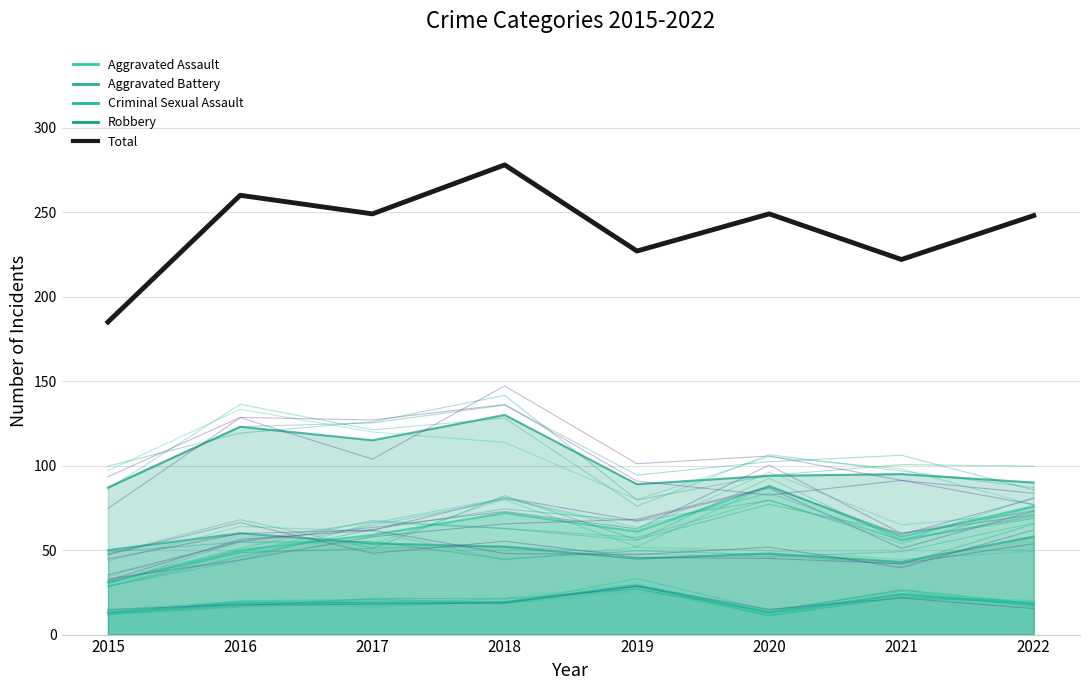

Does the chart display data point markers on the line(s)?

No